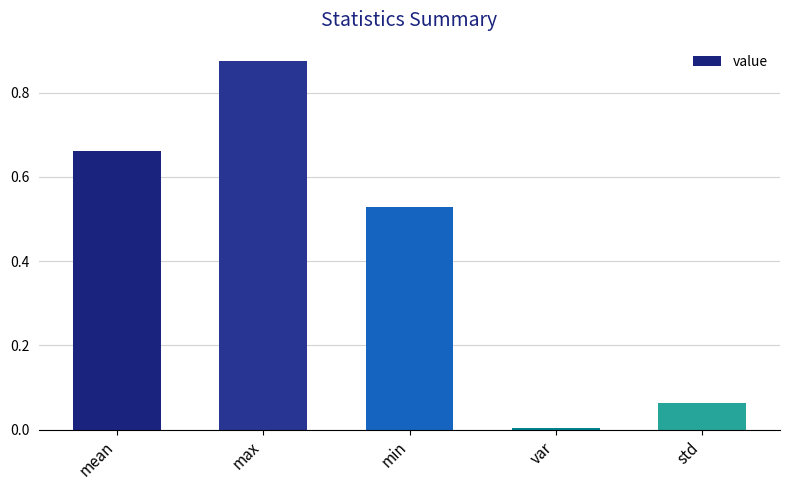

List the labels in order of value, largest first.

max, mean, min, std, var